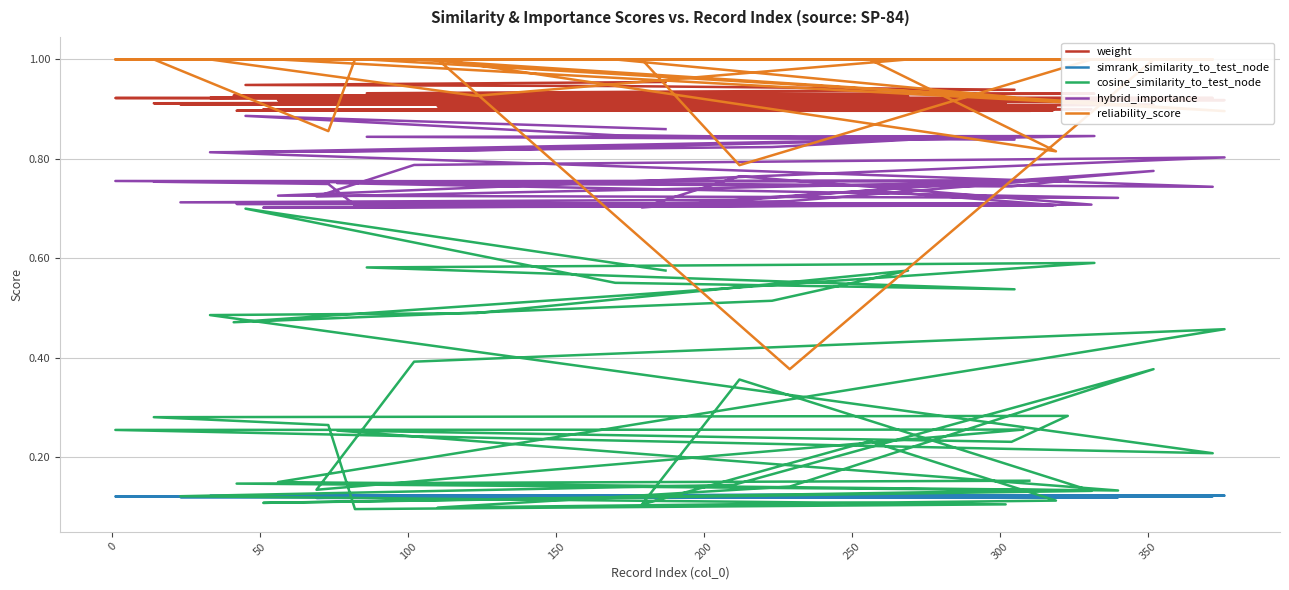

What is the minimum value shown in the chart?

0.1